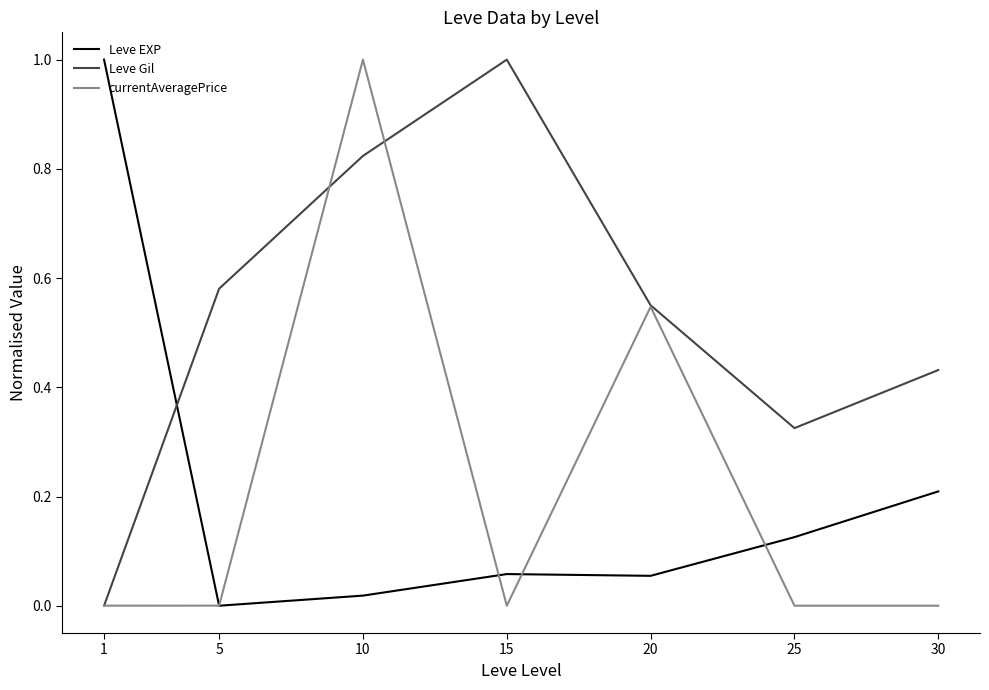

Is the value of Leve Gil at 25 greater than the value of currentAveragePrice at 30?

Yes